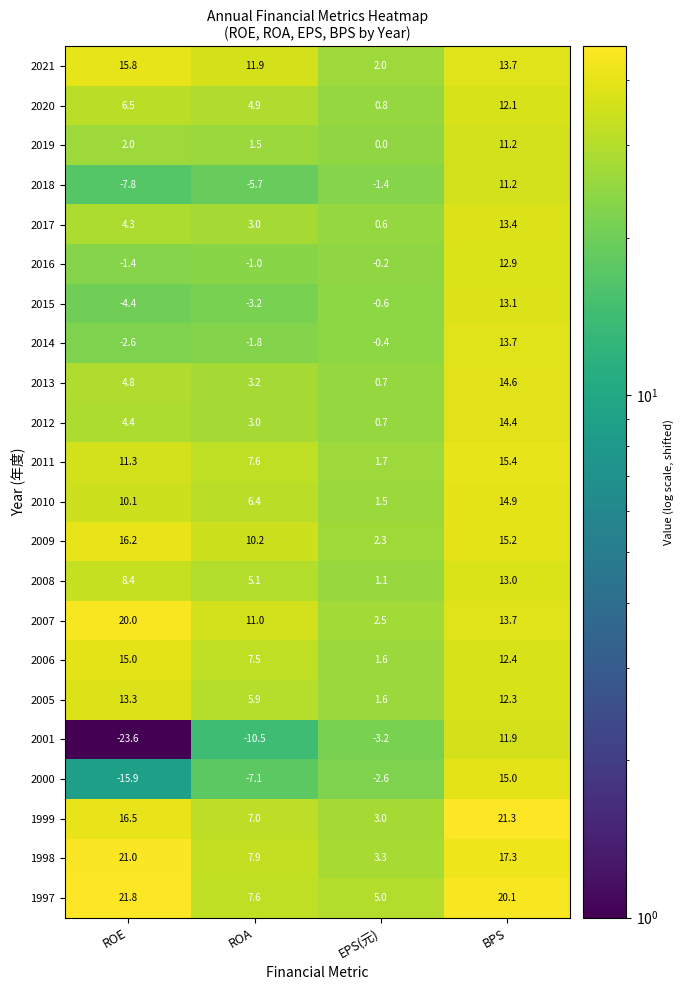

List the labels in order of 2019 value, smallest first.

EPS(元), ROA, ROE, BPS